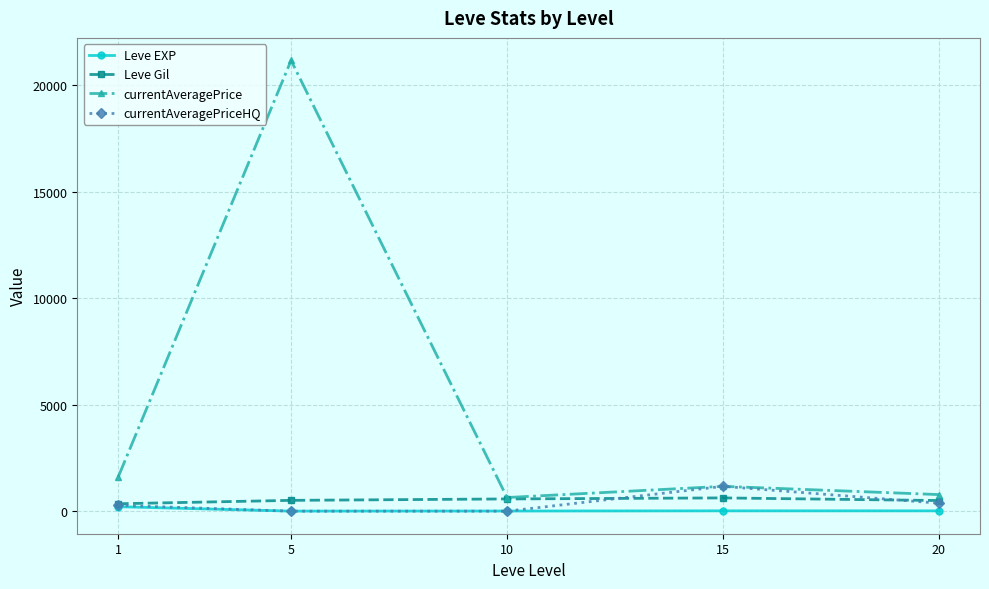

What is the highest value of the currentAveragePrice series?

21167.5